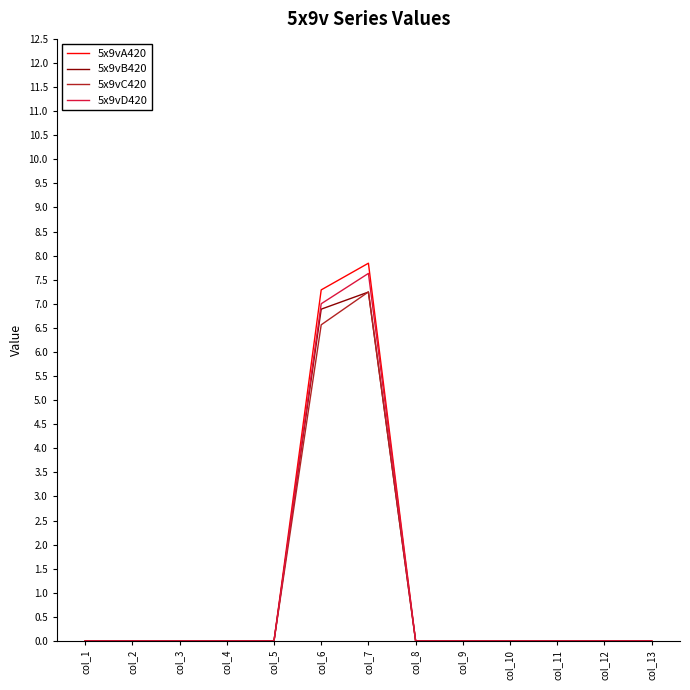

What is the maximum value shown in the chart?

7.8